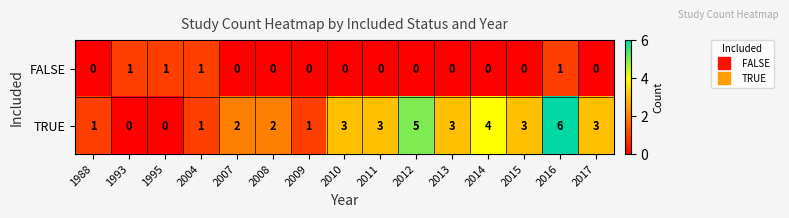

At which category is the sum across all series the highest?

2016